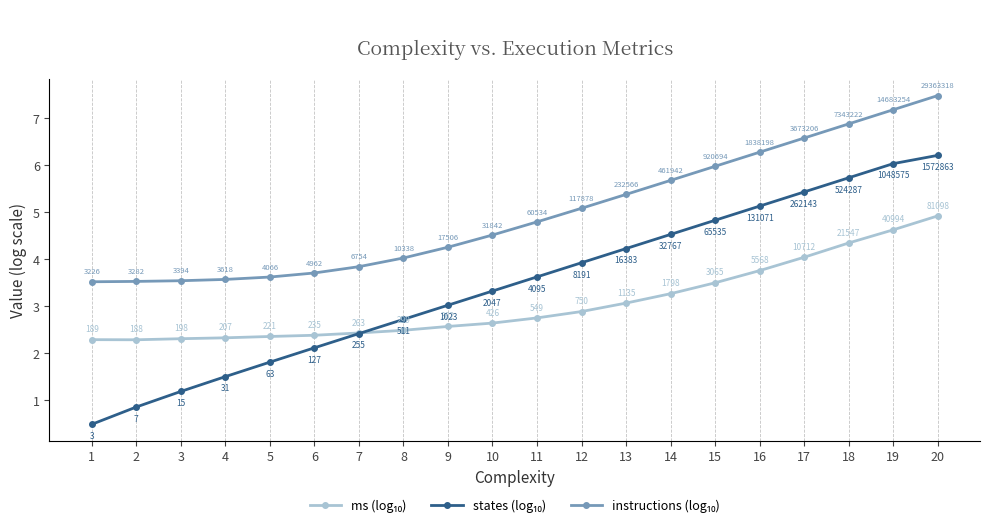

What is the total value across all series at 7?

8.7